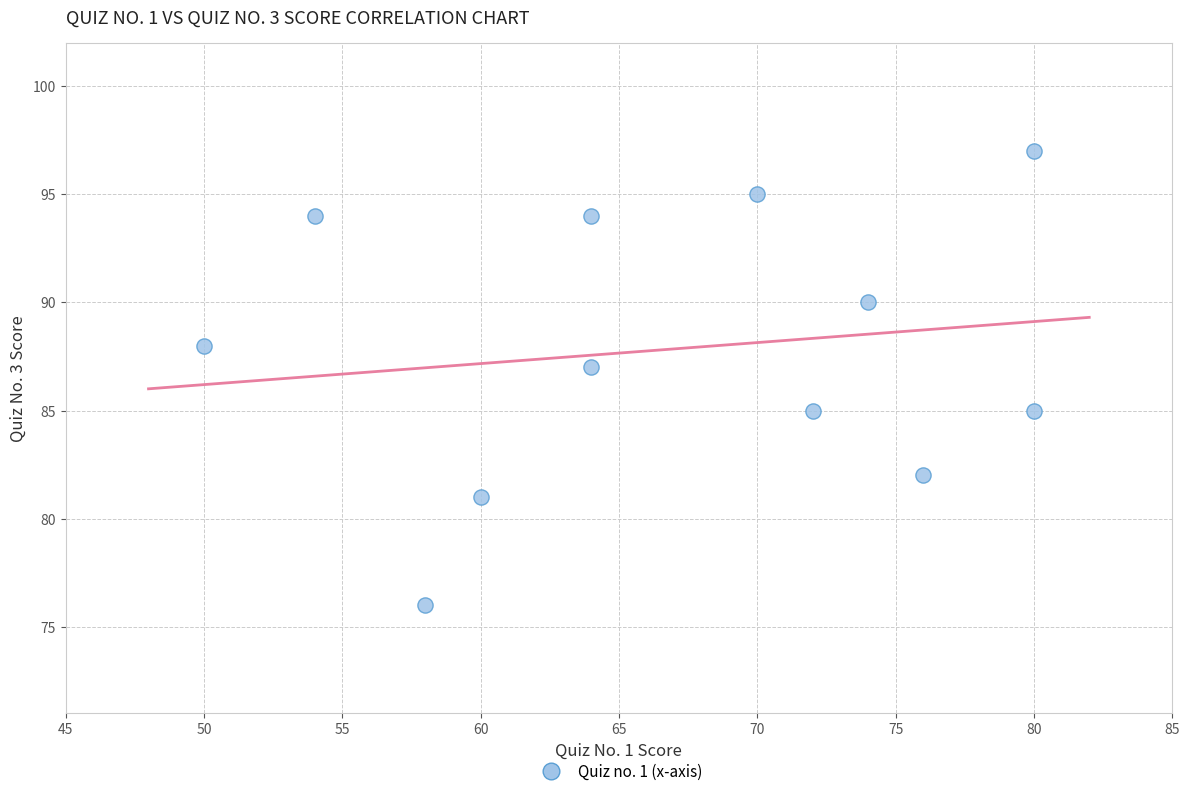

What is the average X value?

67